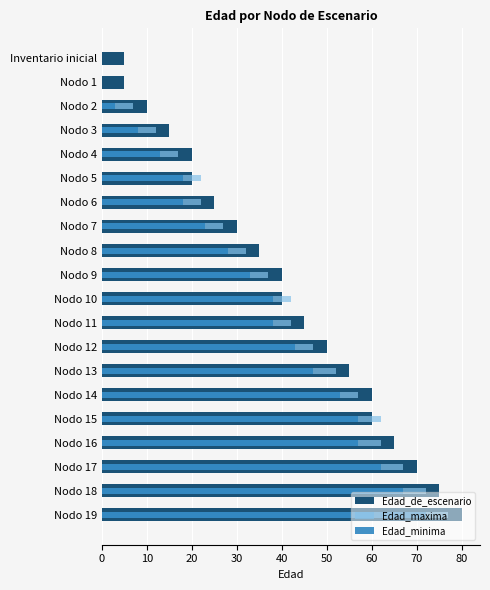

The Edad_minima series shows 27 at Nodo 18. True or false?

False